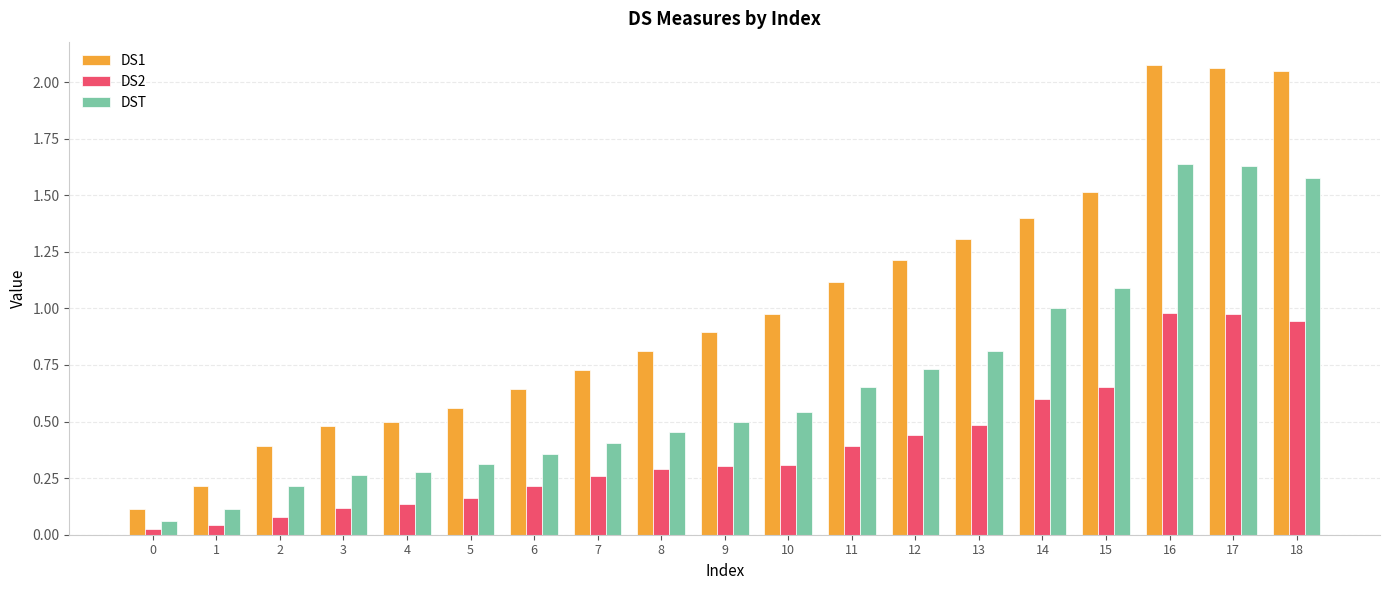

What is the value of the DS1 bar at the 12th from the left?

1.1